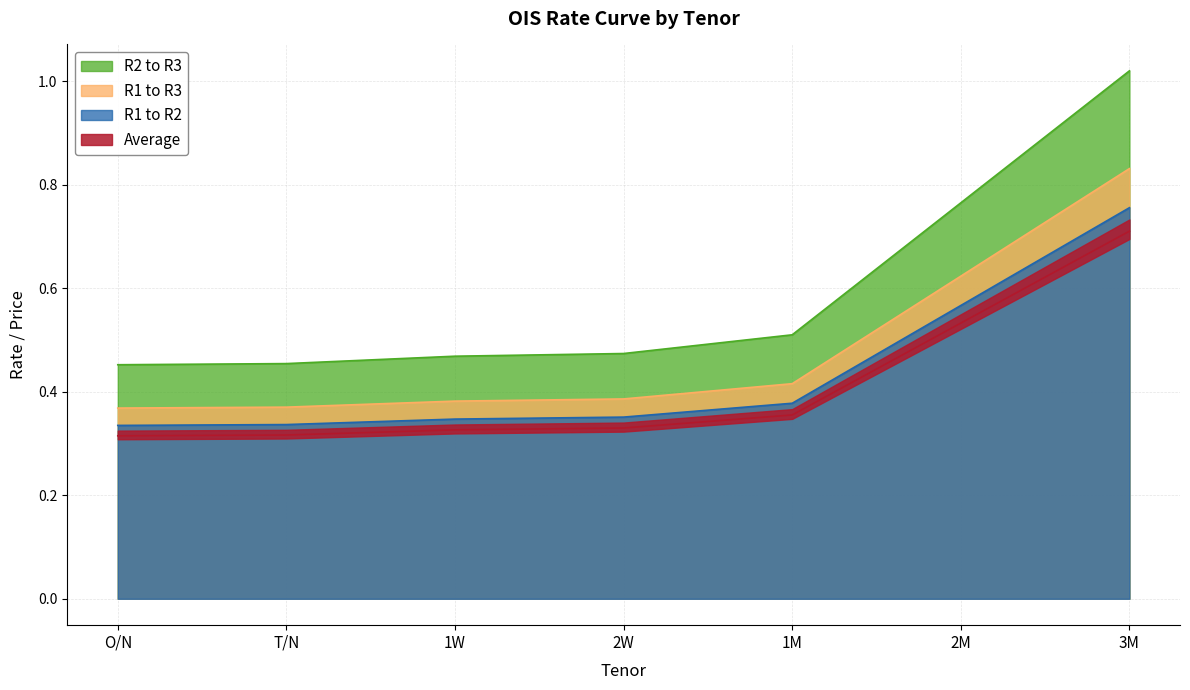

What is the difference between the maximum and minimum values?

0.6